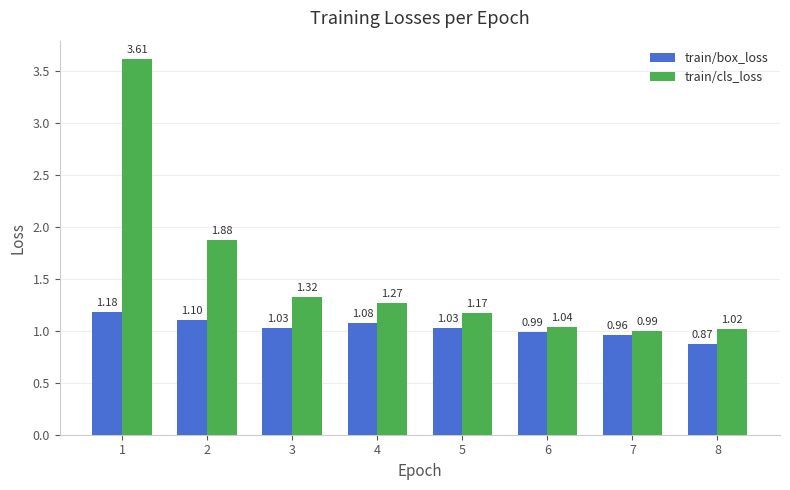

What are all the series names shown in the legend?

train/box_loss, train/cls_loss